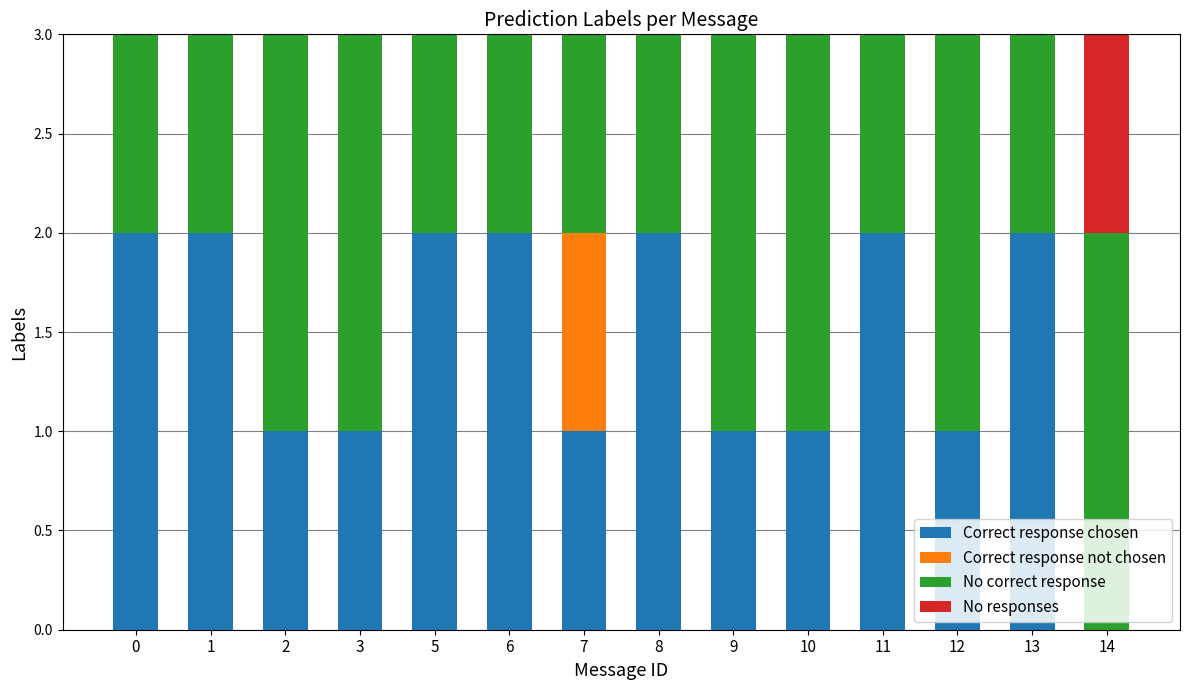

True or false: Correct response chosen has a value of 1 at 13.

False